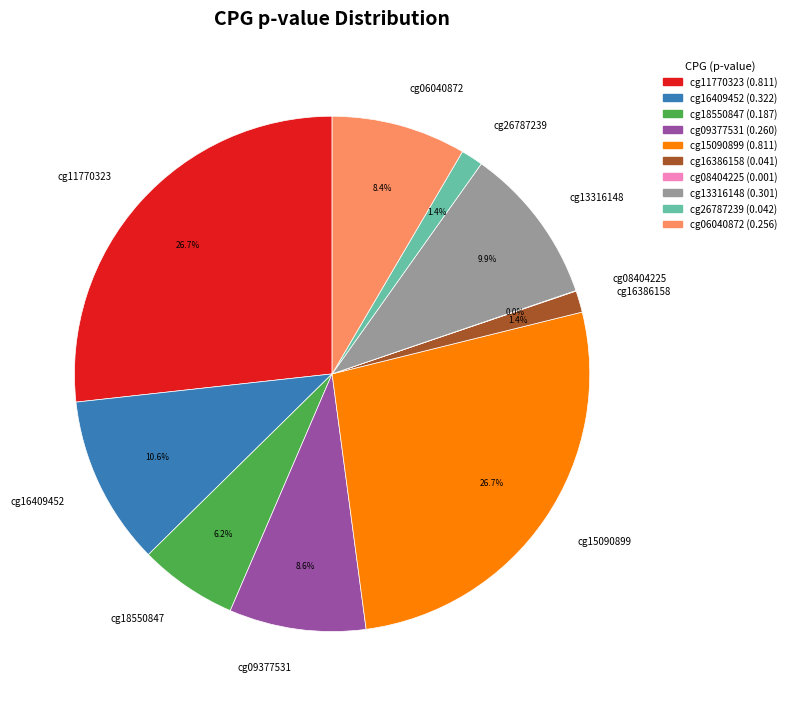

Is the sum of cg11770323 and cg26787239 greater than half?

No